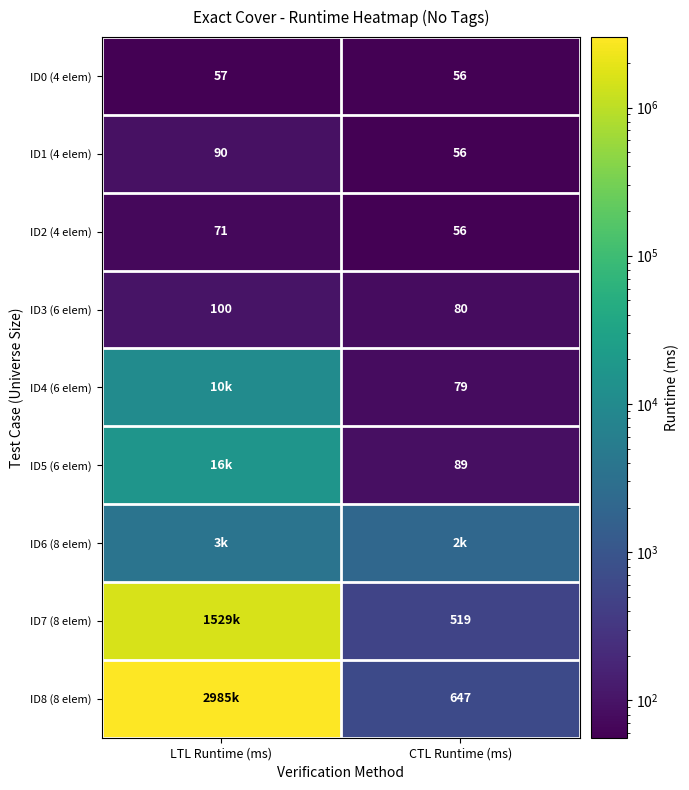

True or false: ID2 (4 elem) has a value of 71 at LTL Runtime (ms).

True